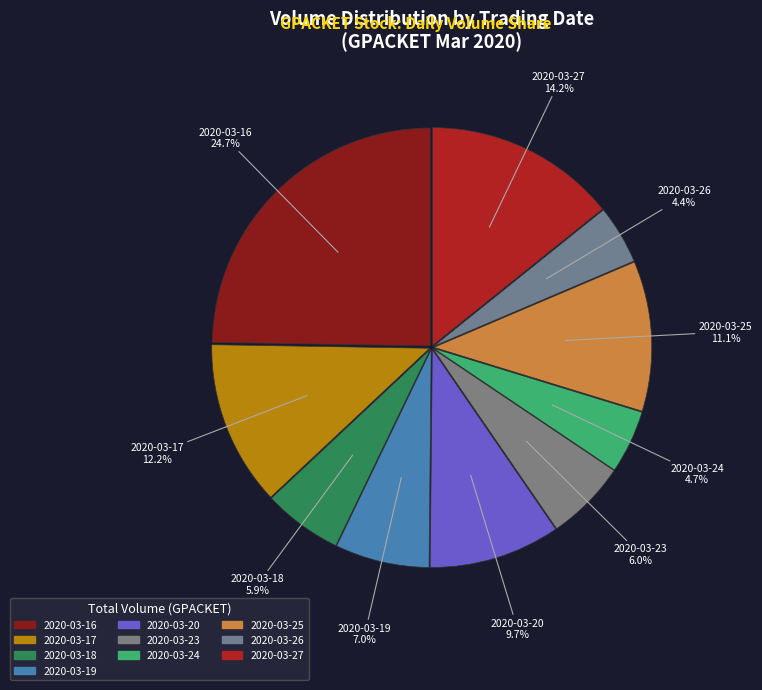

To the nearest percent, what is the difference between the largest and smallest slice percentages?

20%